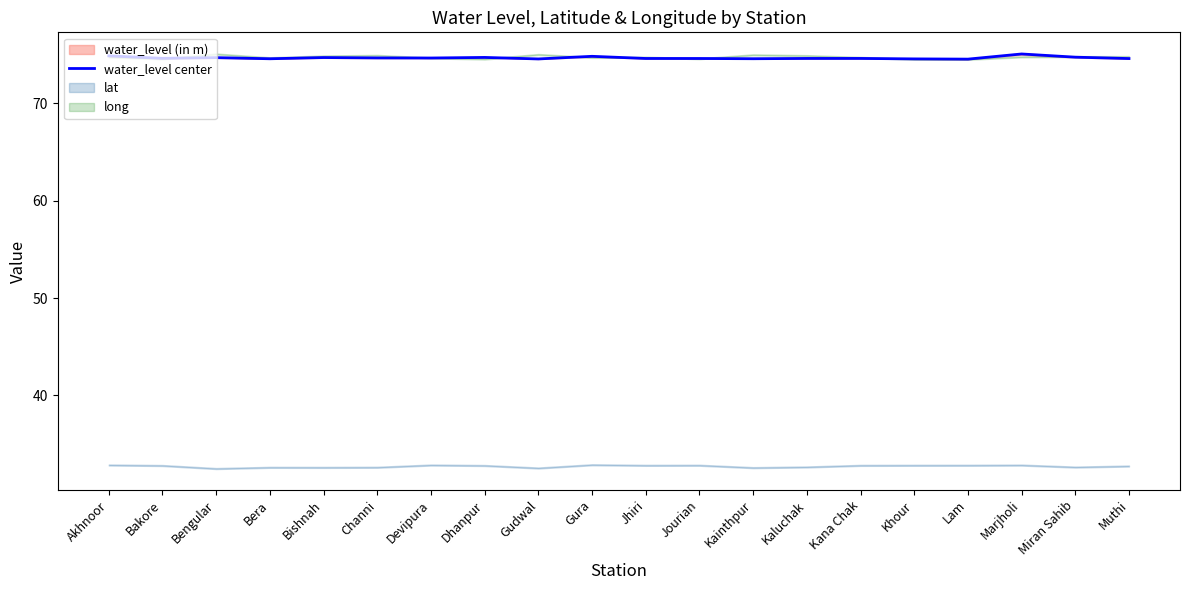

What is the label of the 16th point from the left?

Khour